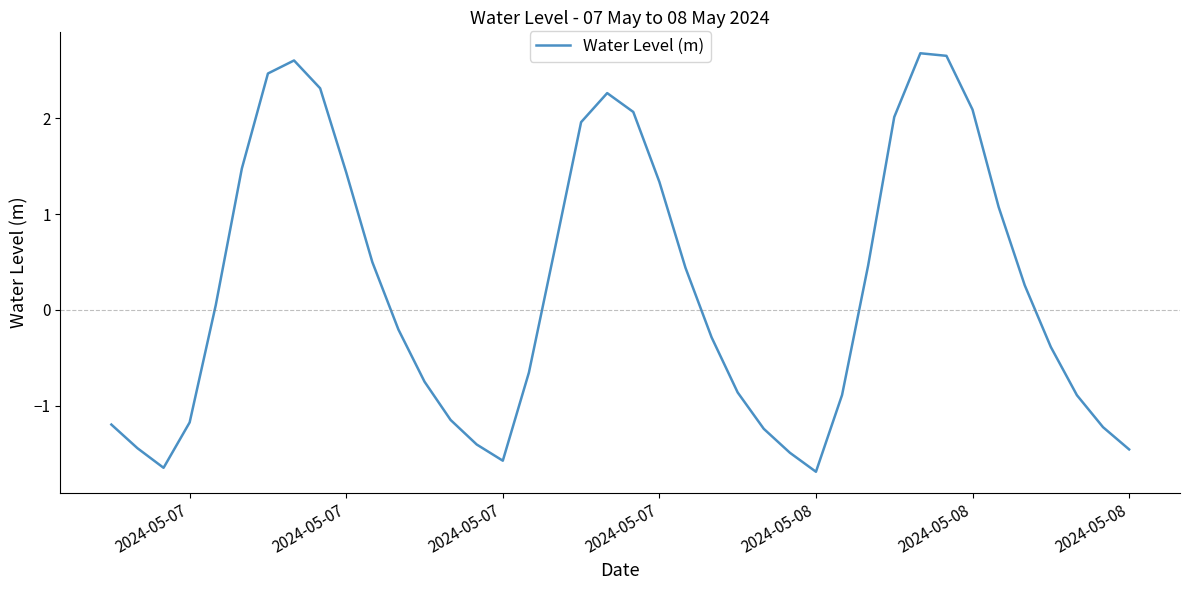

What is the maximum value shown in the chart?

2.7